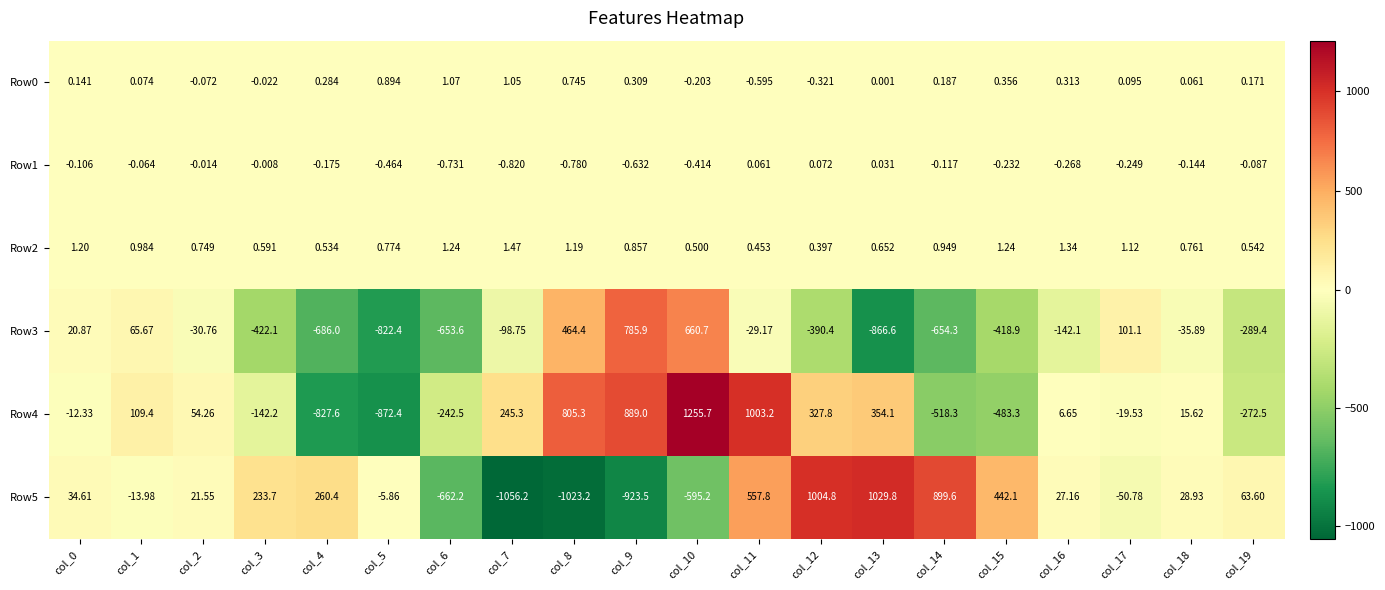

Is the value of Row3 at col_5 greater than the value of Row0 at col_13?

No